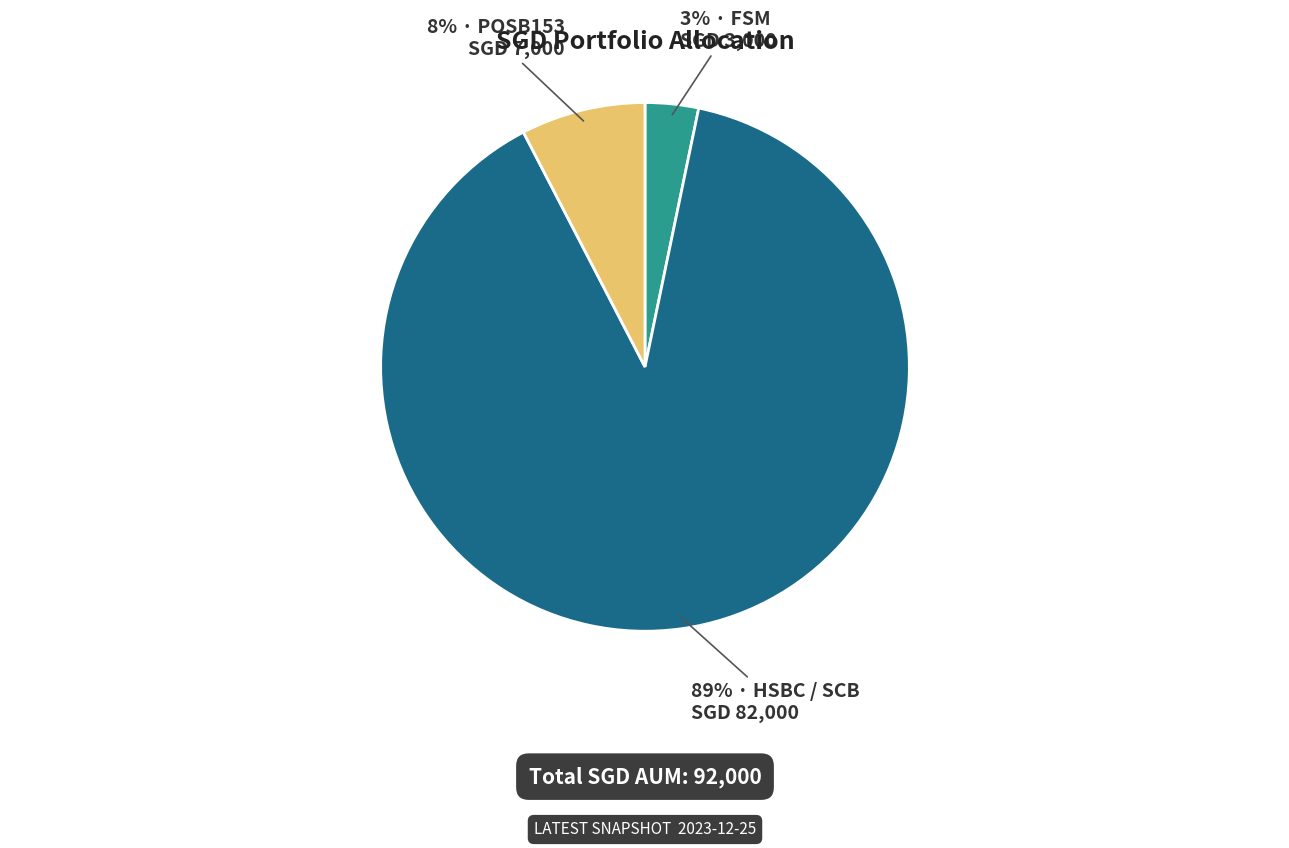

How many slices are in this pie chart?

3